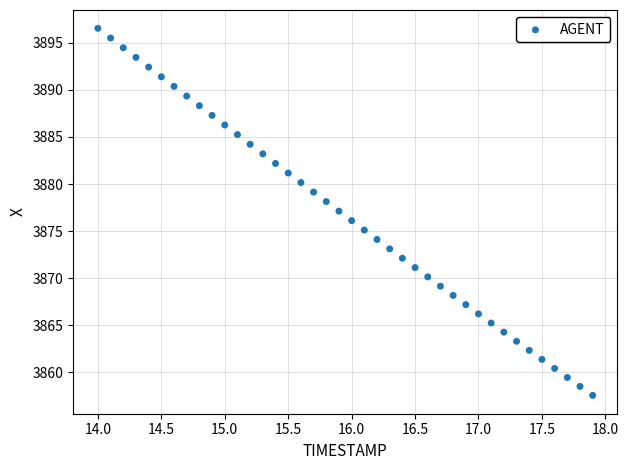

What is the range of X values (max minus min)?

3.9